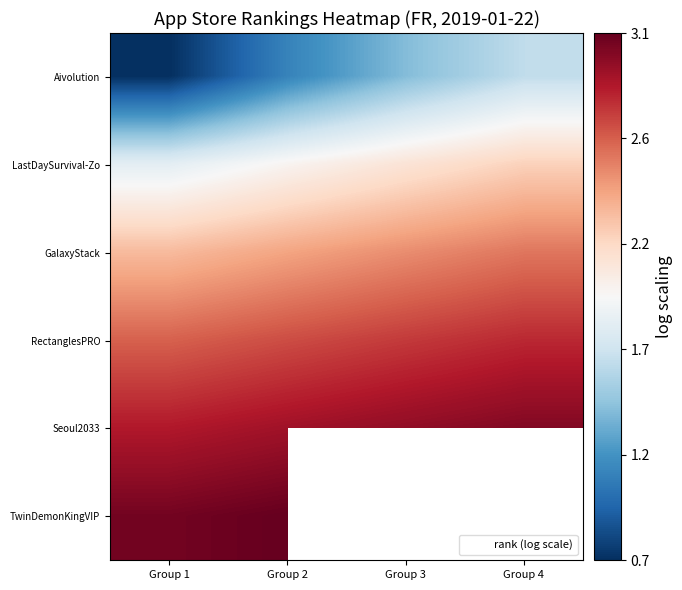

How many GalaxyStack values are between 2 and 3?

4